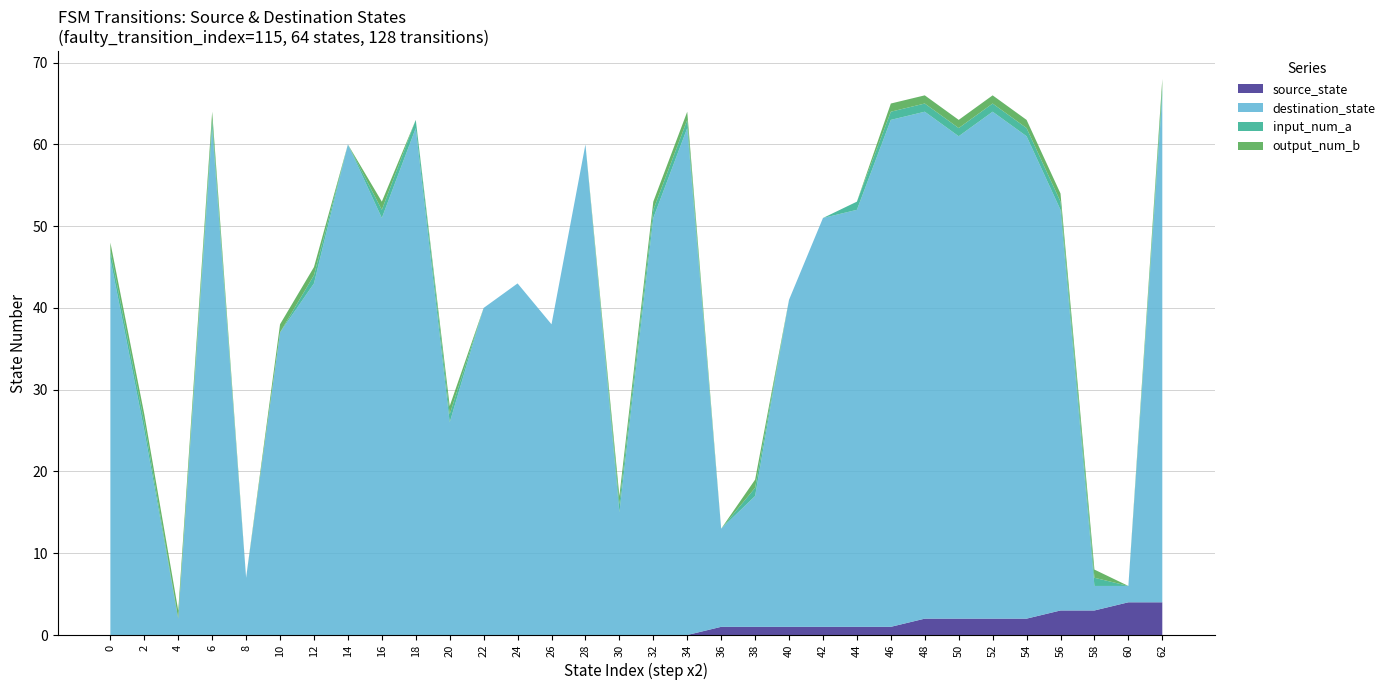

Reading right to left, extract all data points from this chart.

source_state: 4	4	3	3	2	2	2	2	1	1	1	1	1	1	0	0	0	0	0	0	0	0	0	0	0	0	0	0	0	0	0	0
destination_state: 62	2	3	49	59	62	59	62	62	51	50	40	16	12	62	51	15	60	38	43	40	26	62	51	60	43	37	7	62	2	25	46
input_num_a: 1	0	1	1	1	1	1	1	1	1	0	0	1	0	1	1	1	0	0	0	0	1	1	1	0	1	0	0	1	0	1	1
output_num_b: 1	0	1	1	1	1	1	1	1	0	0	0	1	0	1	1	1	0	0	0	0	1	0	1	0	1	1	0	1	1	1	1